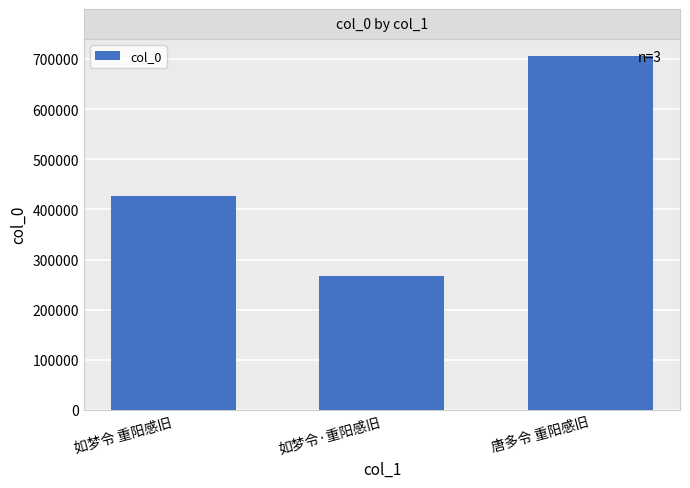

What is the label of the 2nd bar from the right?

如梦令·重阳感旧